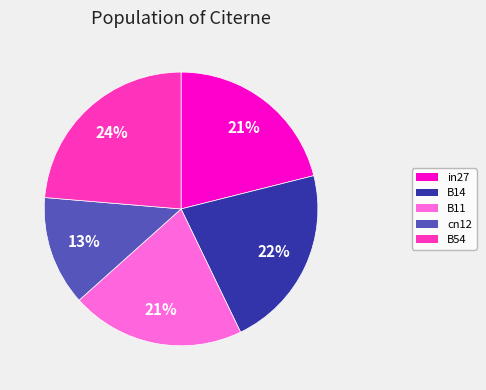

Is it true that B11 is 21% of the pie?

True